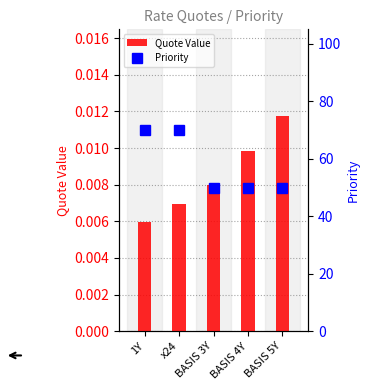

Which series changed the most between x24 and BASIS 3Y?

Priority